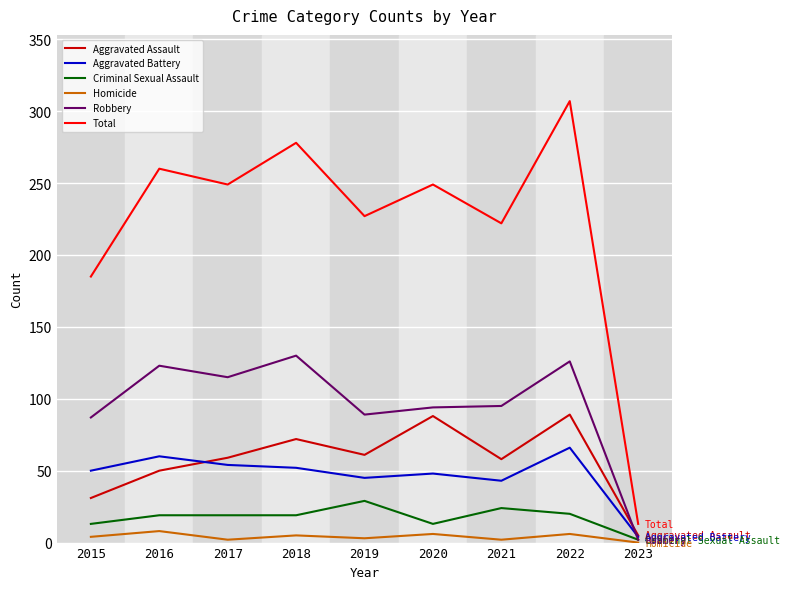

What is the total value across all series at 2022?

614